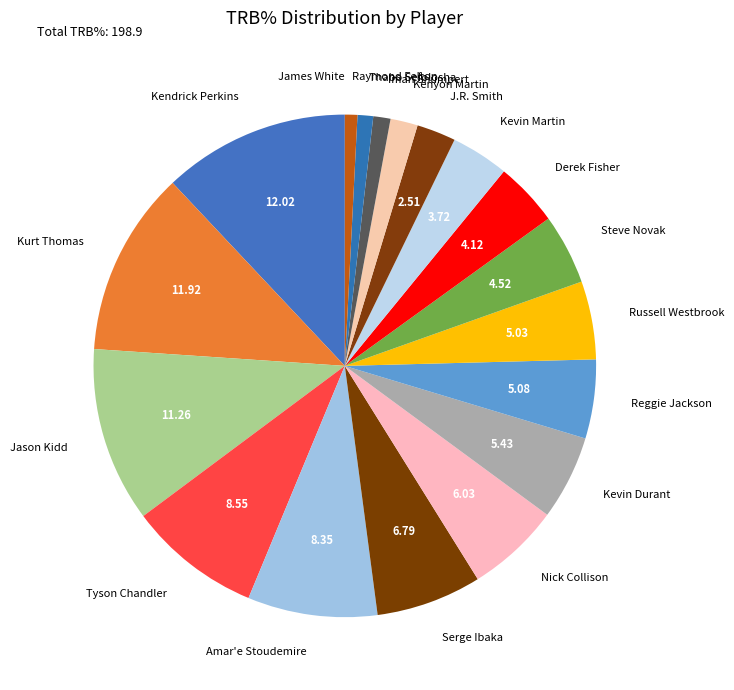

Is there any slice that represents more than half of the pie?

No